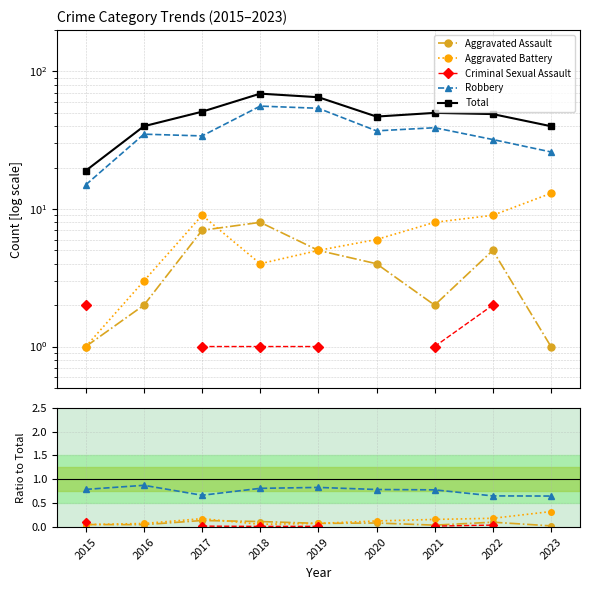

How many data points in Total are less than 49?

4